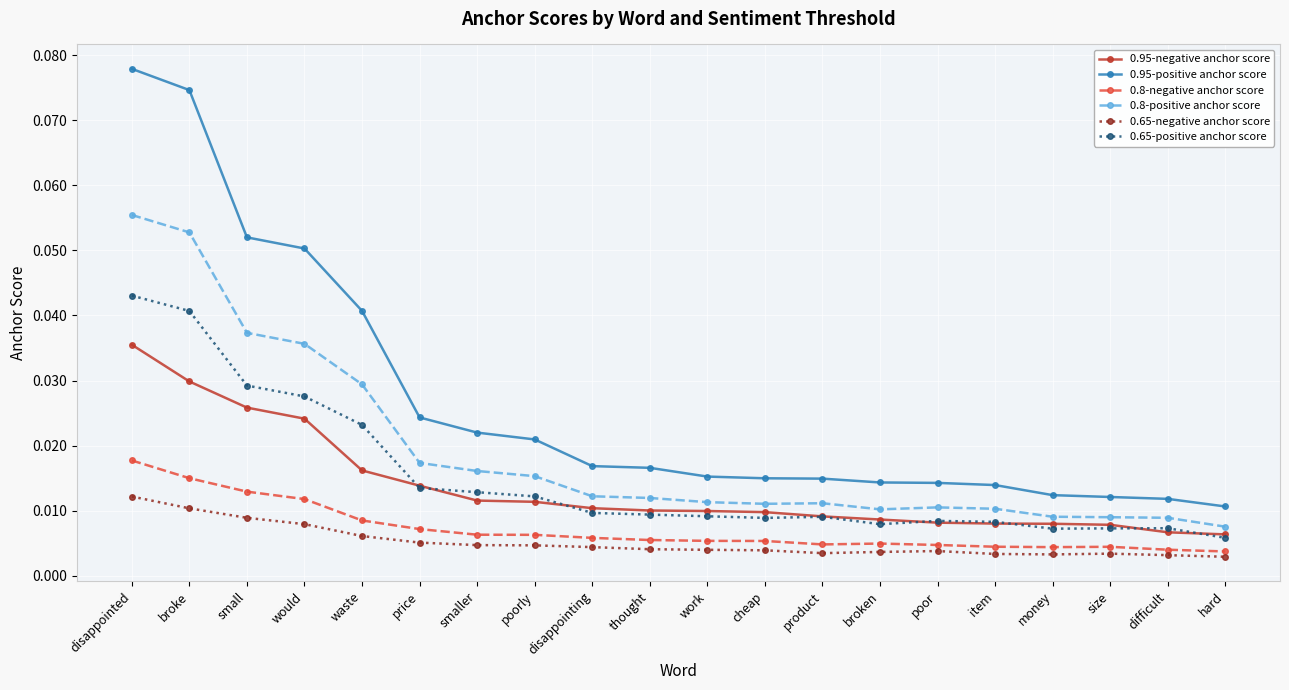

At how many categories does at least one series exceed 0?

20